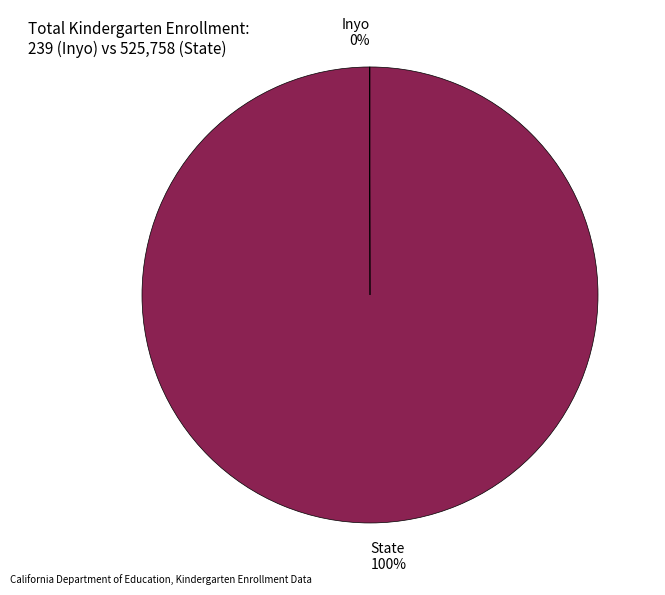

True or false: State accounts for 100% of the total.

True